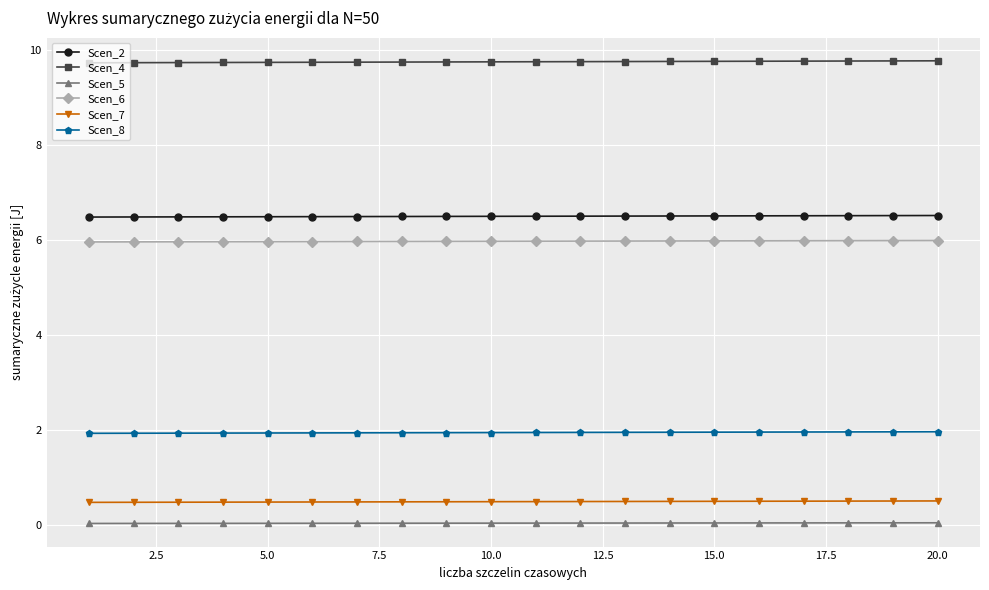

True or false: Scen_2 and Scen_4 intersect in this chart.

False